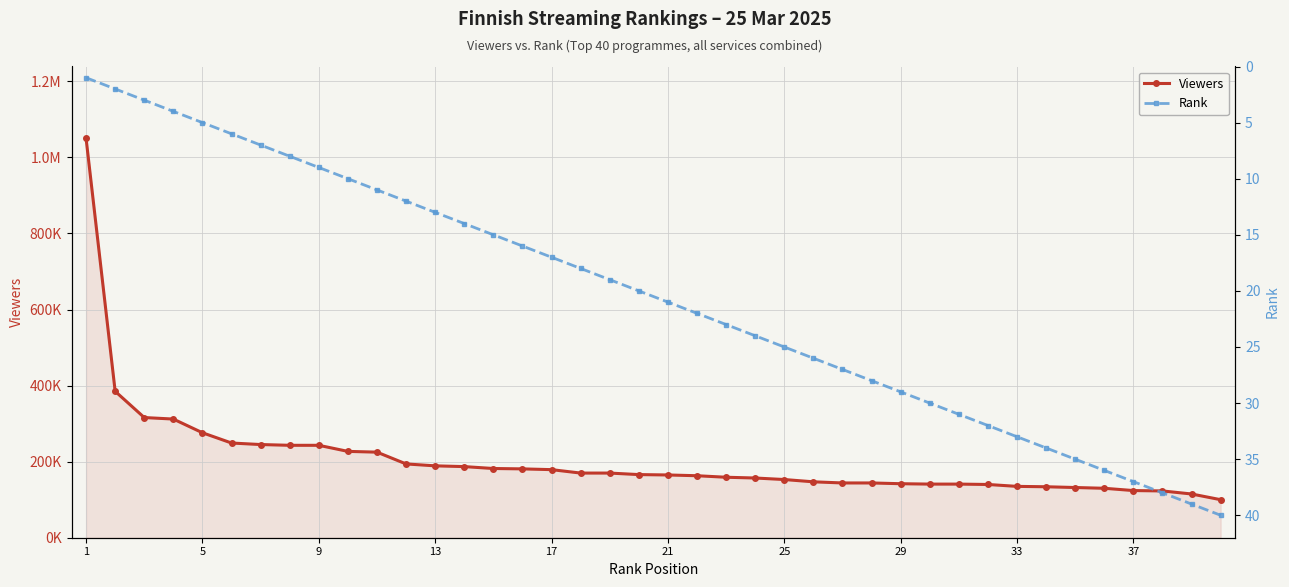

The value of Rank at 26 is 18. True or false?

False